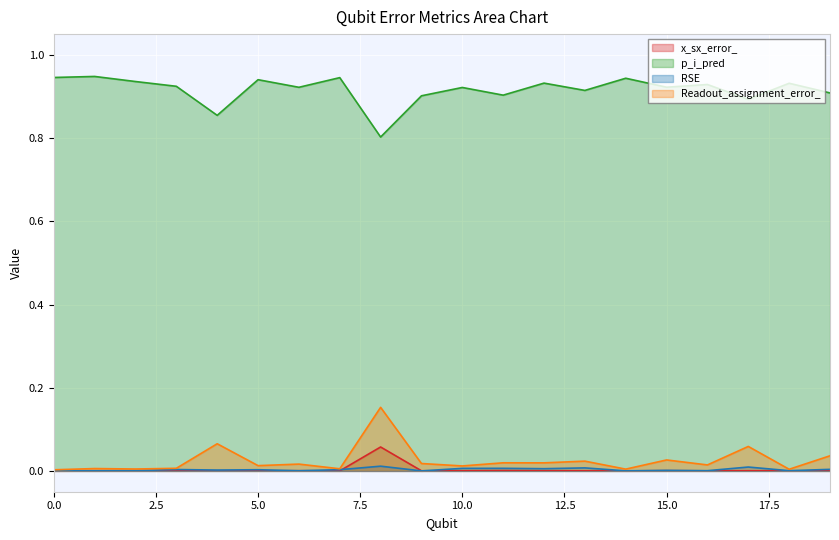

What are all the series names shown in the legend?

x_sx_error_, p_i_pred, RSE, Readout_assignment_error_